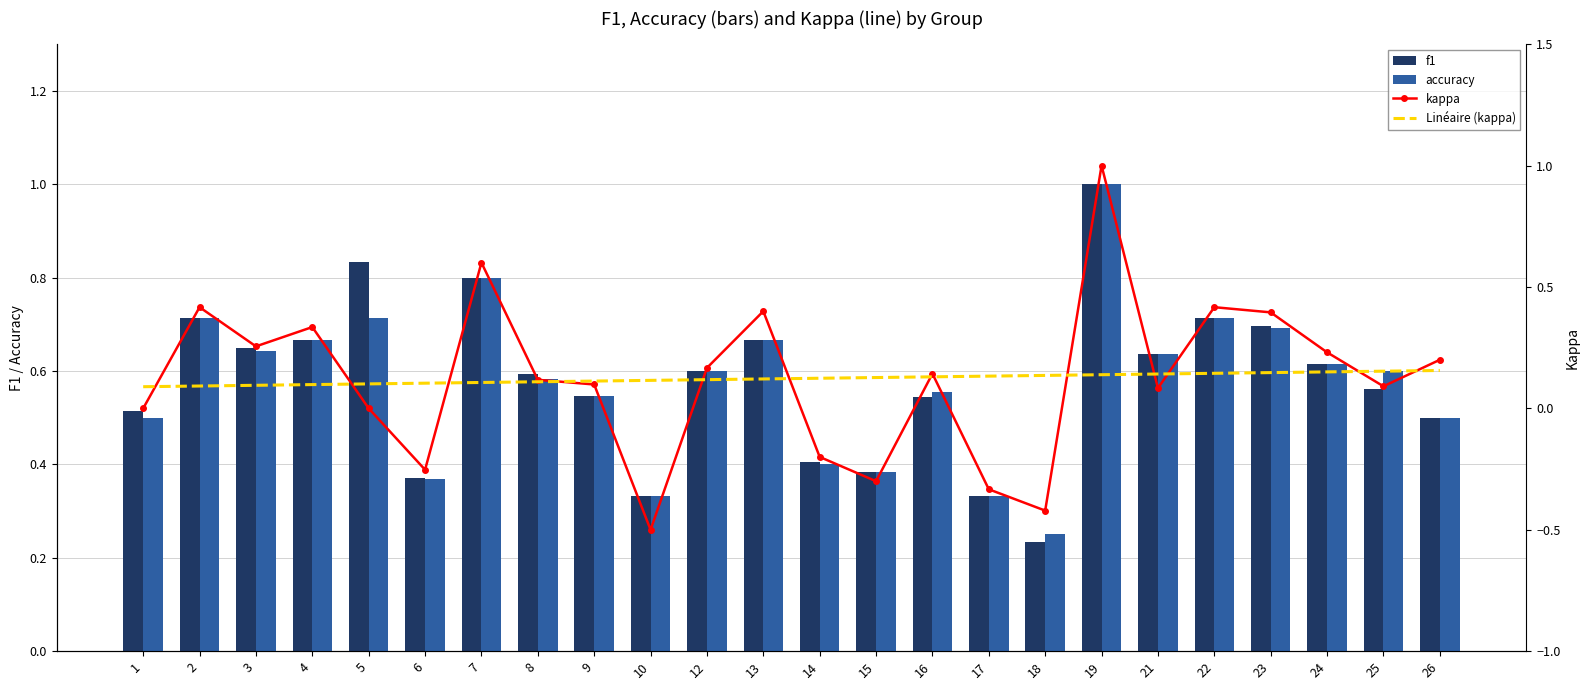

Reading right to left, transcribe all the data shown in this chart.

f1: 0.5	0.6	0.6	0.7	0.7	0.6	1.0	0.2	0.3	0.5	0.4	0.4	0.7	0.6	0.3	0.5	0.6	0.8	0.4	0.8	0.7	0.6	0.7	0.5
accuracy: 0.5	0.6	0.6	0.7	0.7	0.6	1.0	0.2	0.3	0.6	0.4	0.4	0.7	0.6	0.3	0.5	0.6	0.8	0.4	0.7	0.7	0.6	0.7	0.5
kappa: 0.2	0.1	0.2	0.4	0.4	0.1	1.0	-0.4	-0.3	0.1	-0.3	-0.2	0.4	0.2	-0.5	0.1	0.1	0.6	-0.3	0.0	0.3	0.3	0.4	0.0
Linéaire (kappa): 0.2	0.2	0.2	0.1	0.1	0.1	0.1	0.1	0.1	0.1	0.1	0.1	0.1	0.1	0.1	0.1	0.1	0.1	0.1	0.1	0.1	0.1	0.1	0.1